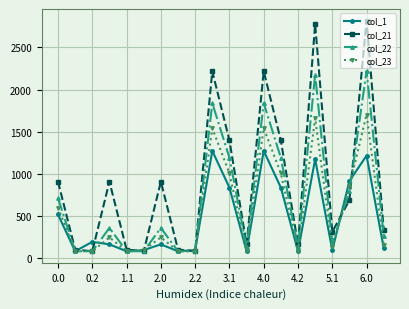

Which series has the widest spread of values?

col_21